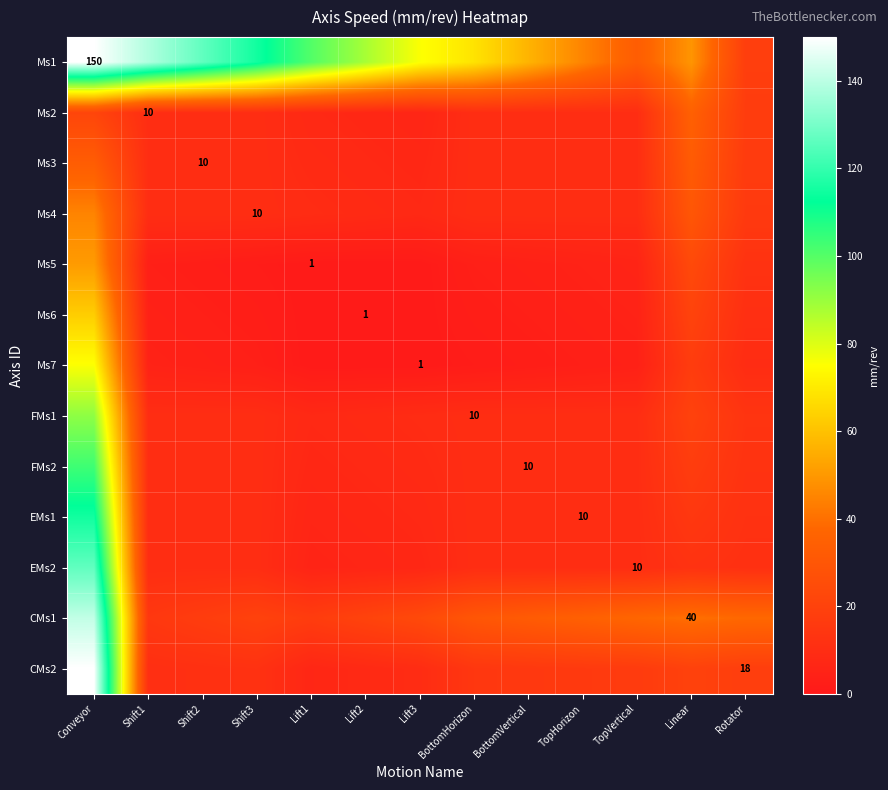

What is the difference between the maximum and second lowest values in the CMs1 series?

123.6